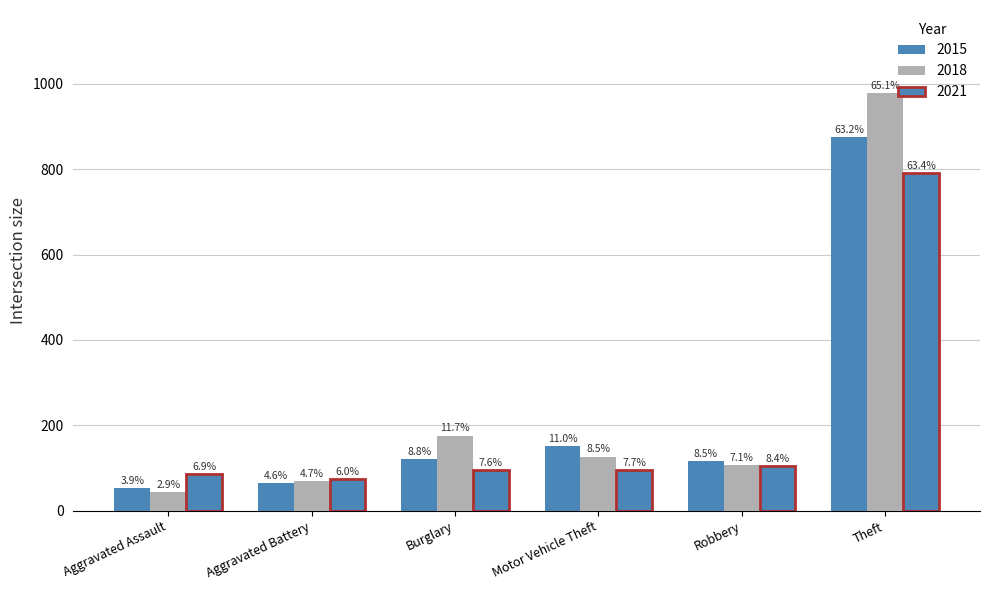

At which category is the sum across all series the highest?

Theft